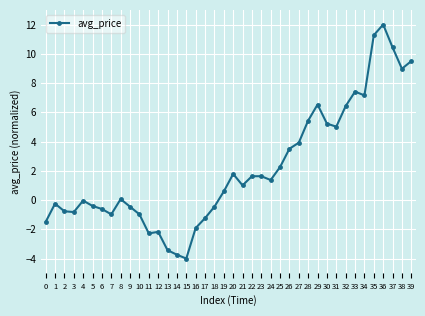

At which label does the data first exceed 1?

20